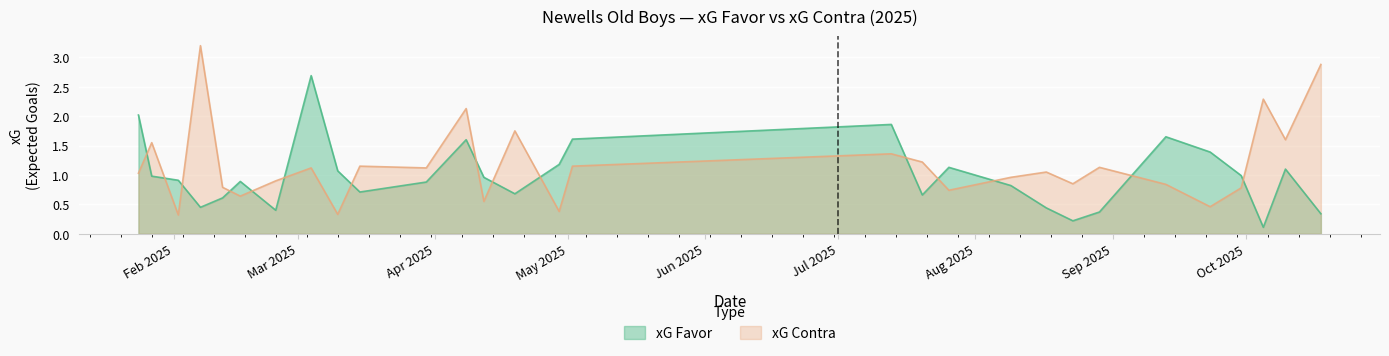

What position from the right is 26/07/2025?

11